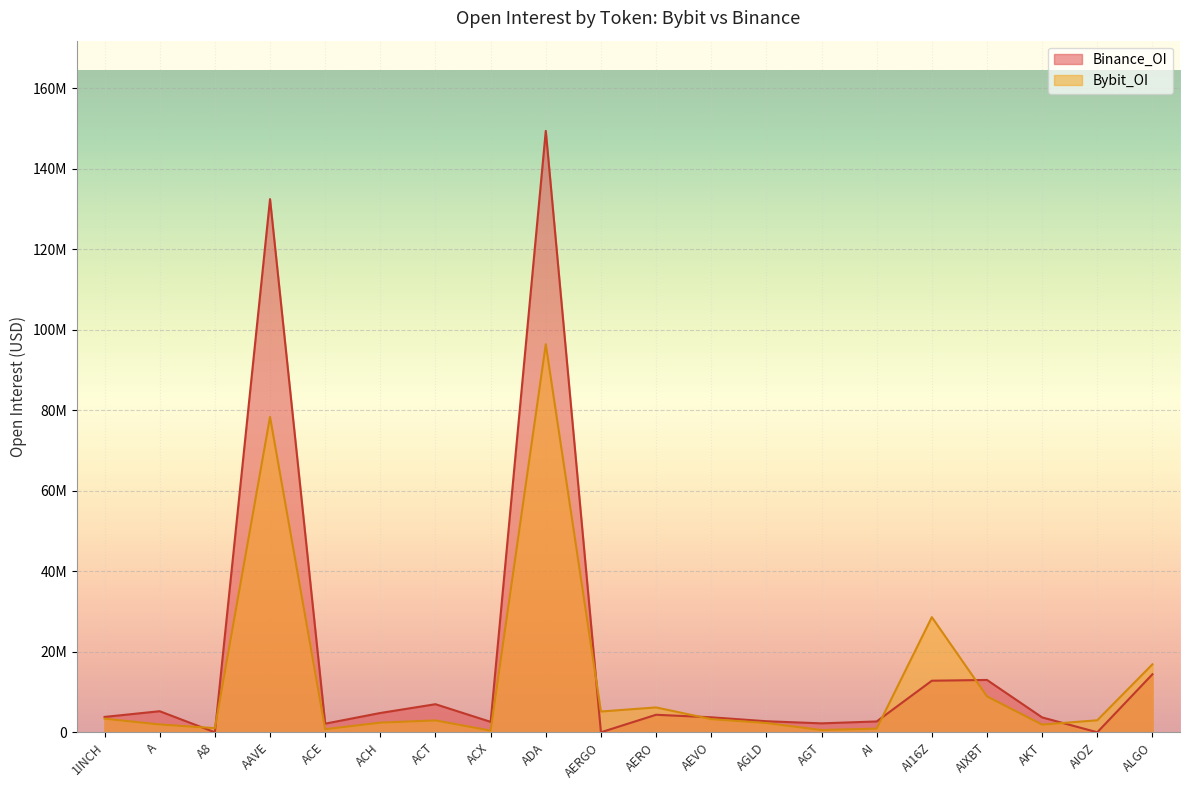

At which label does Binance_OI first exceed 3813301?

A